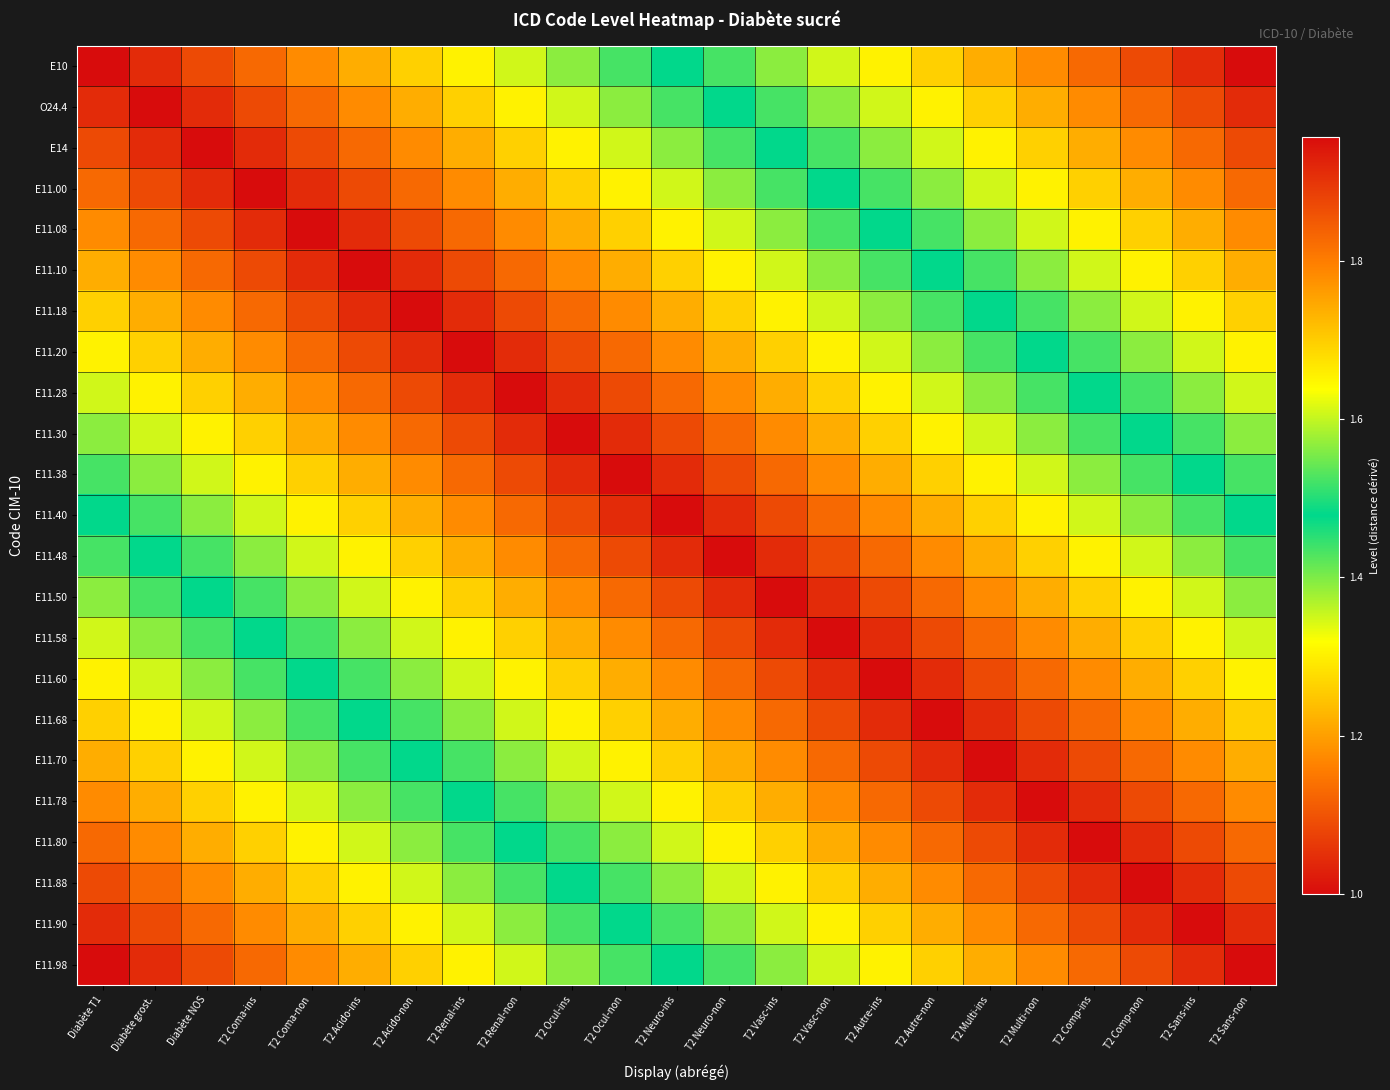

Which label corresponds to the smallest value in the chart?

Diabète T1